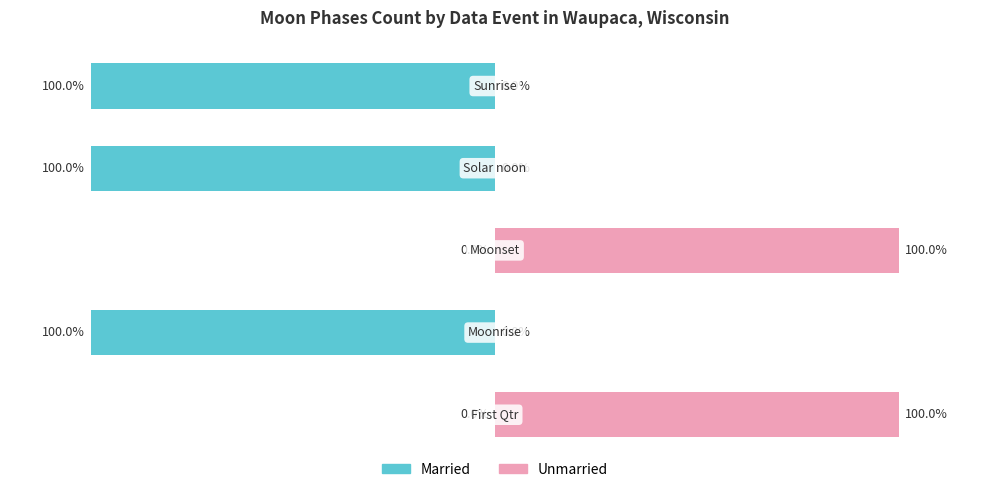

What is the total value across all series at 2?

100